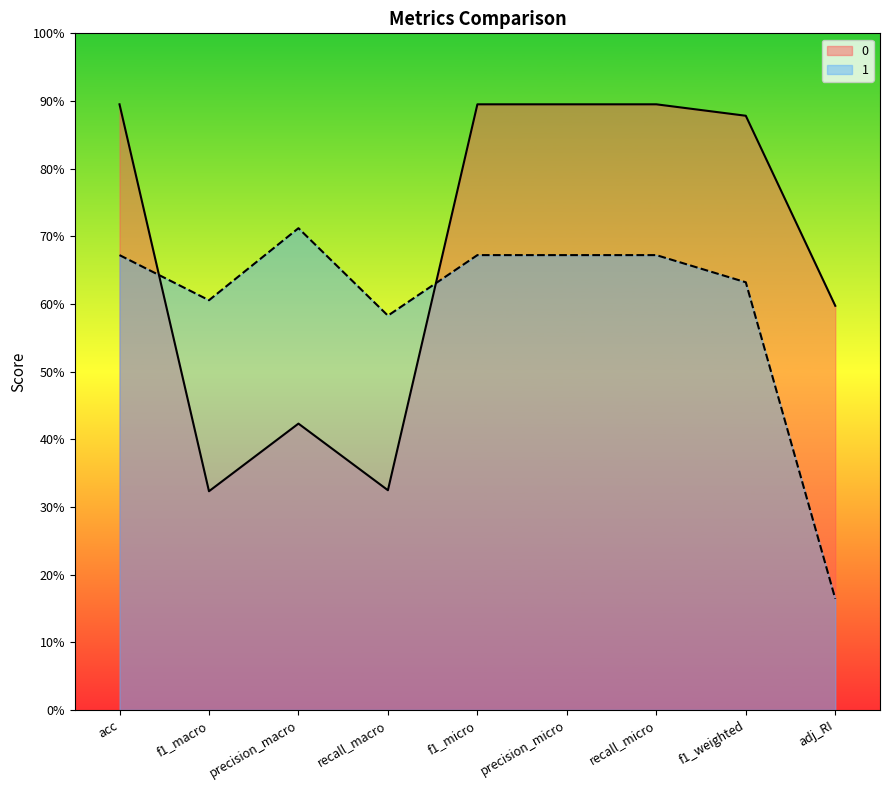

Is it true that 0 equals 0.9 at adj_RI?

False